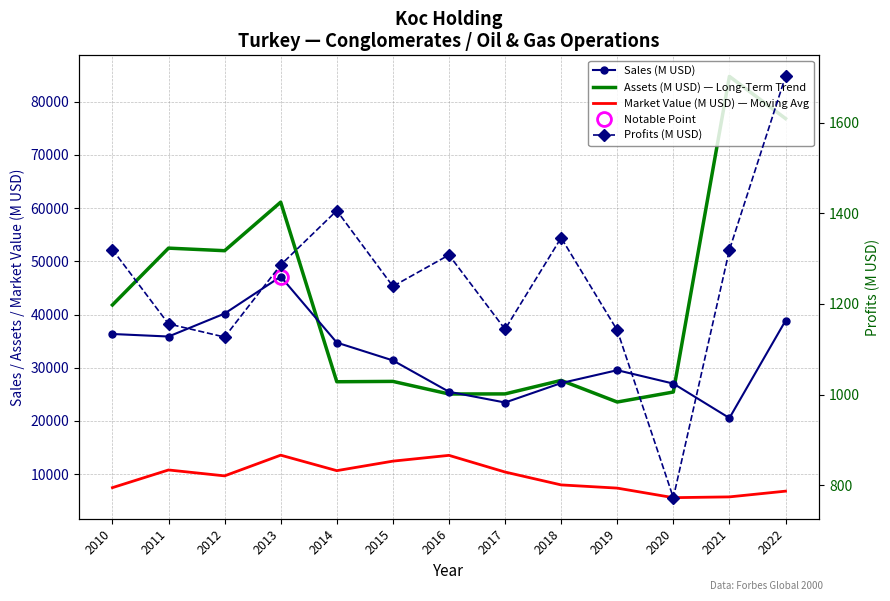

Reading left to right, list all the values displayed in this chart.

Sales (M USD): 2010=36340.0	2011=35865.0	2012=40181.0	2013=47131.0	2014=34723.0	2015=31370.0	2016=25479.0	2017=23456.0	2018=27110.0	2019=29534.0	2020=27015.0	2021=20537.0	2022=38839.0
Assets (M USD) — Long-Term Trend: 2010=41800.0	2011=52485.0	2012=52002.0	2013=61133.0	2014=27363.0	2015=27428.0	2016=25059.0	2017=25075.0	2018=27616.0	2019=23549.0	2020=25432.0	2021=84776.0	2022=76850.0
Market Value (M USD) — Moving Avg: 2010=7450.0	2011=10774.0	2012=9663.0	2013=13558.0	2014=10646.0	2015=12434.0	2016=13522.0	2017=10386.0	2018=7965.0	2019=7363.0	2020=5566.0	2021=5713.0	2022=6790.0
Profits (M USD): 2010=1320.0	2011=1156.0	2012=1127.0	2013=1286.1	2014=1405.9	2015=1238.9	2016=1308.1	2017=1144.2	2018=1346.0	2019=1142.0	2020=772.7	2021=1319.3	2022=1702.0